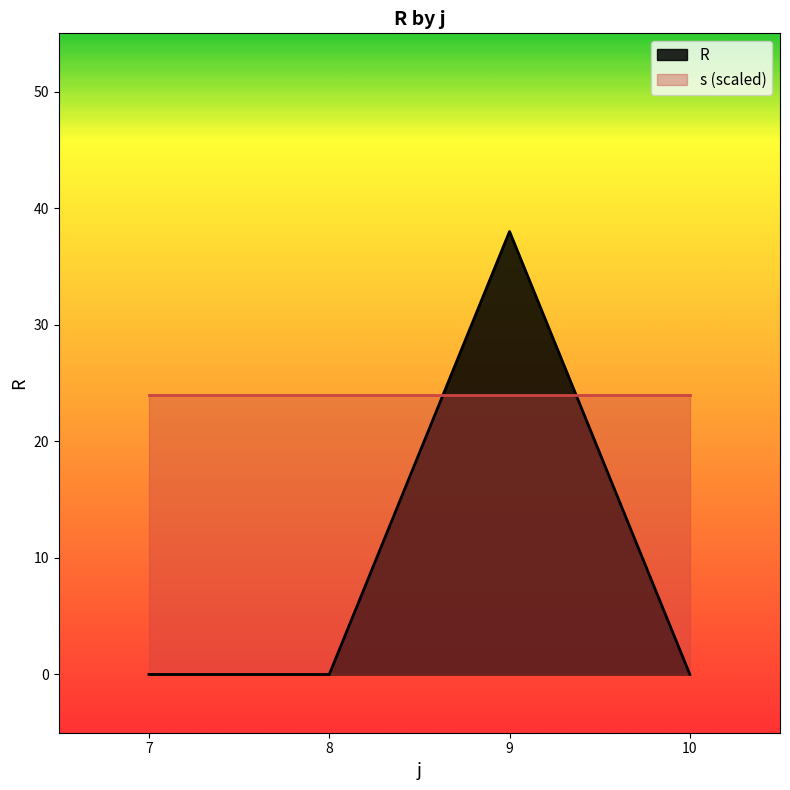

Which label corresponds to the largest value in the chart?

9